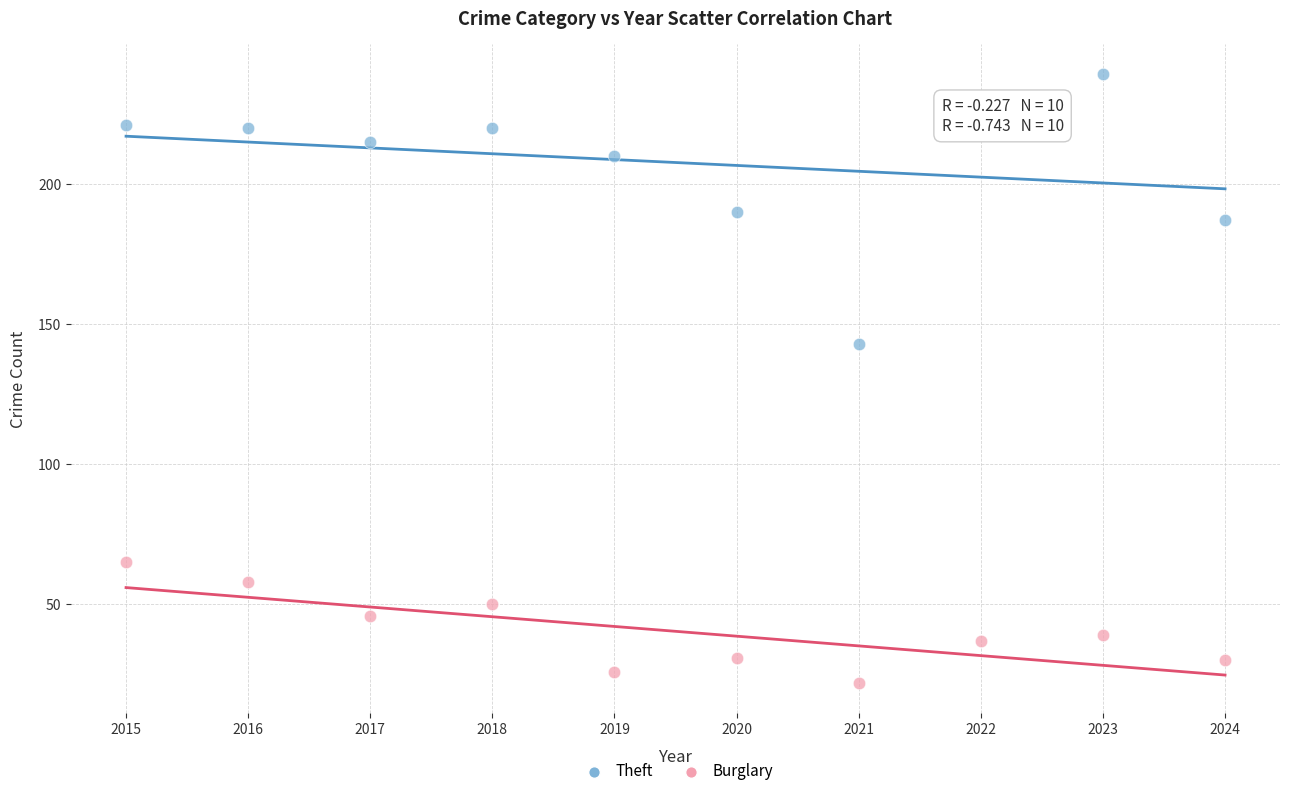

Which series has the largest Y range (max minus min)?

Theft